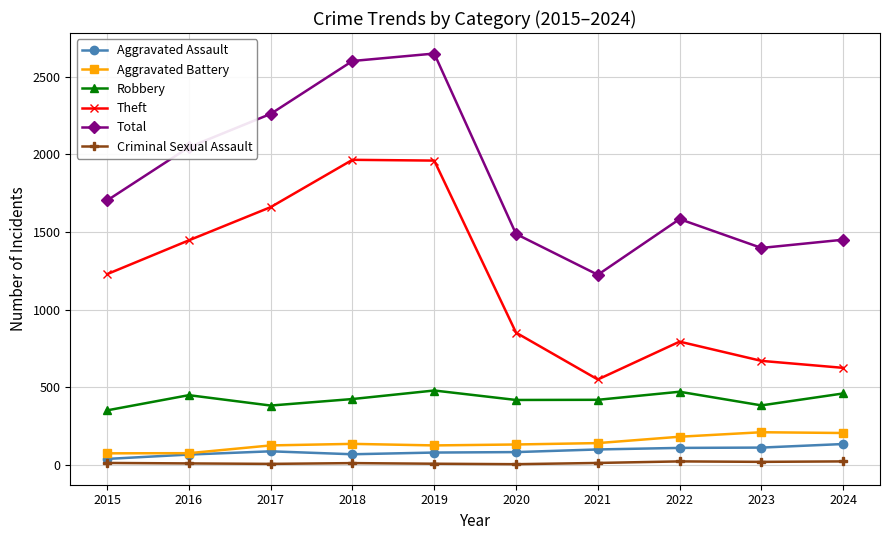

What is the sum of all Robbery values?

4226